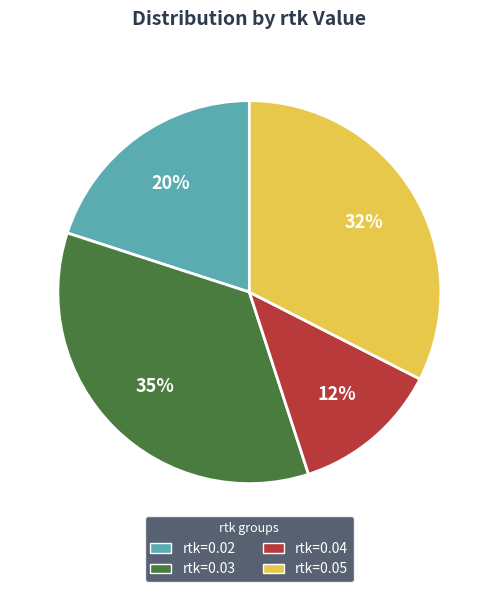

Does any single category account for the majority?

No